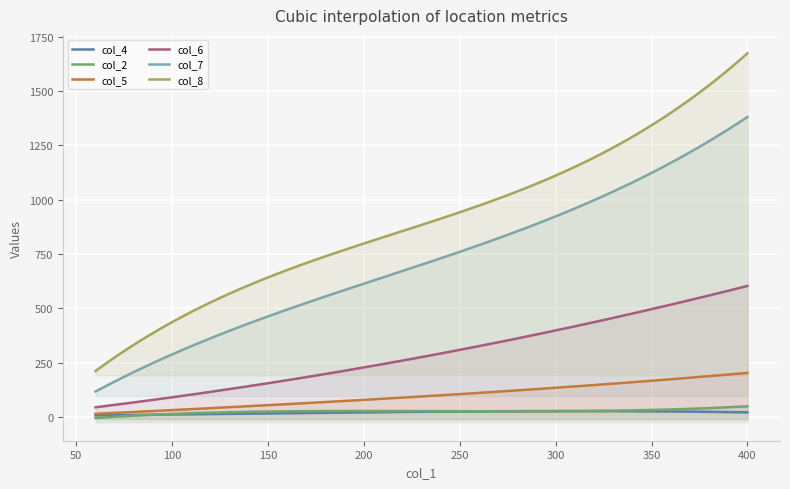

The value of col_7 at 180 is 344. True or false?

False